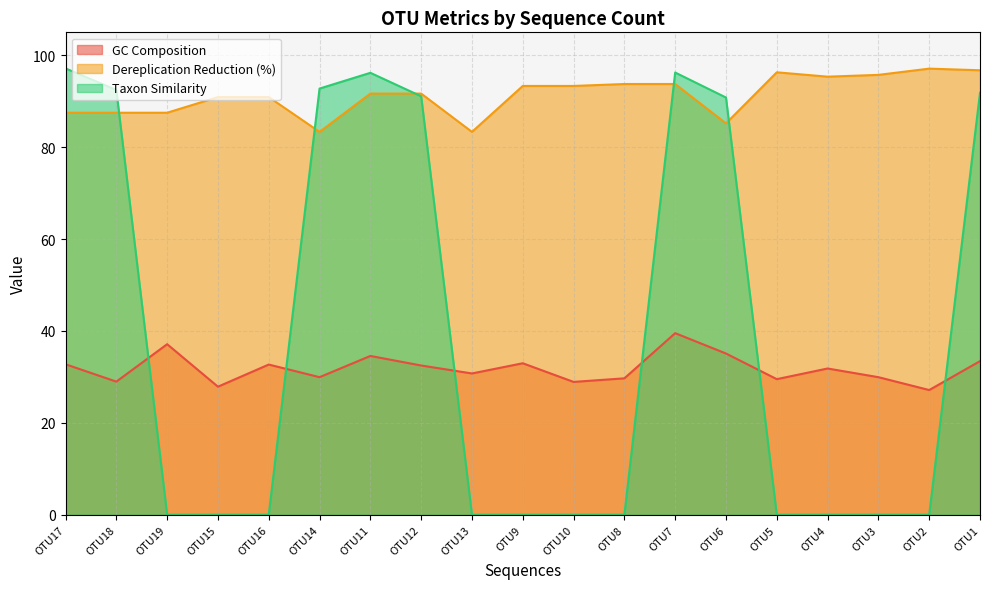

Which series changed the most between OTU12 and OTU13?

Taxon Similarity